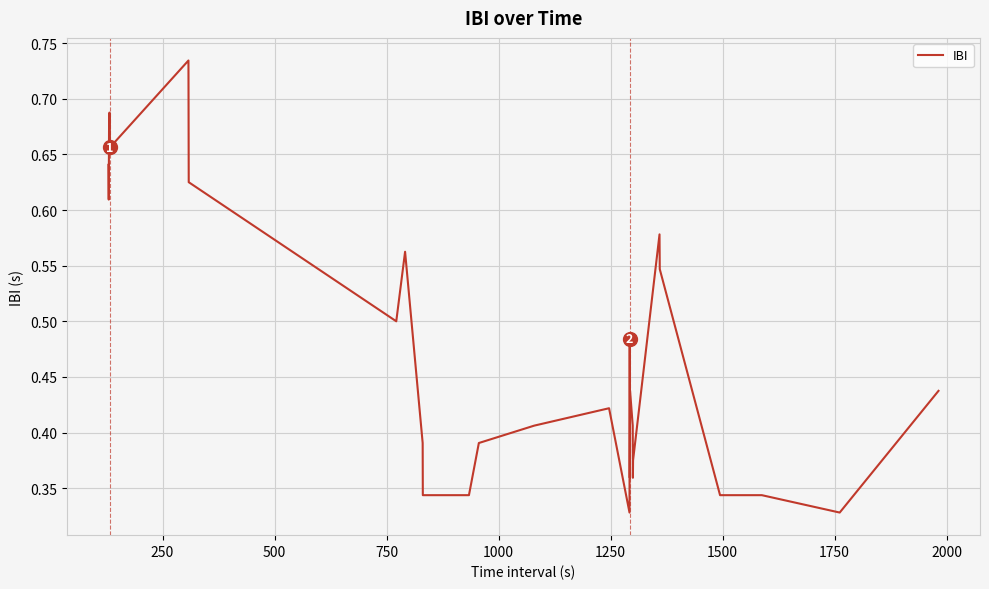

What is the greatest value displayed?

0.7